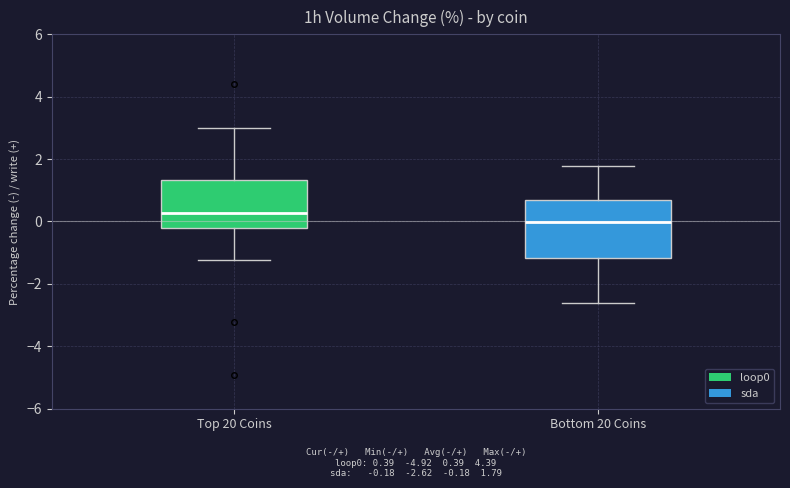

Comparing the boxes themselves (not the whiskers), which one is the tallest?

Bottom 20 Coins